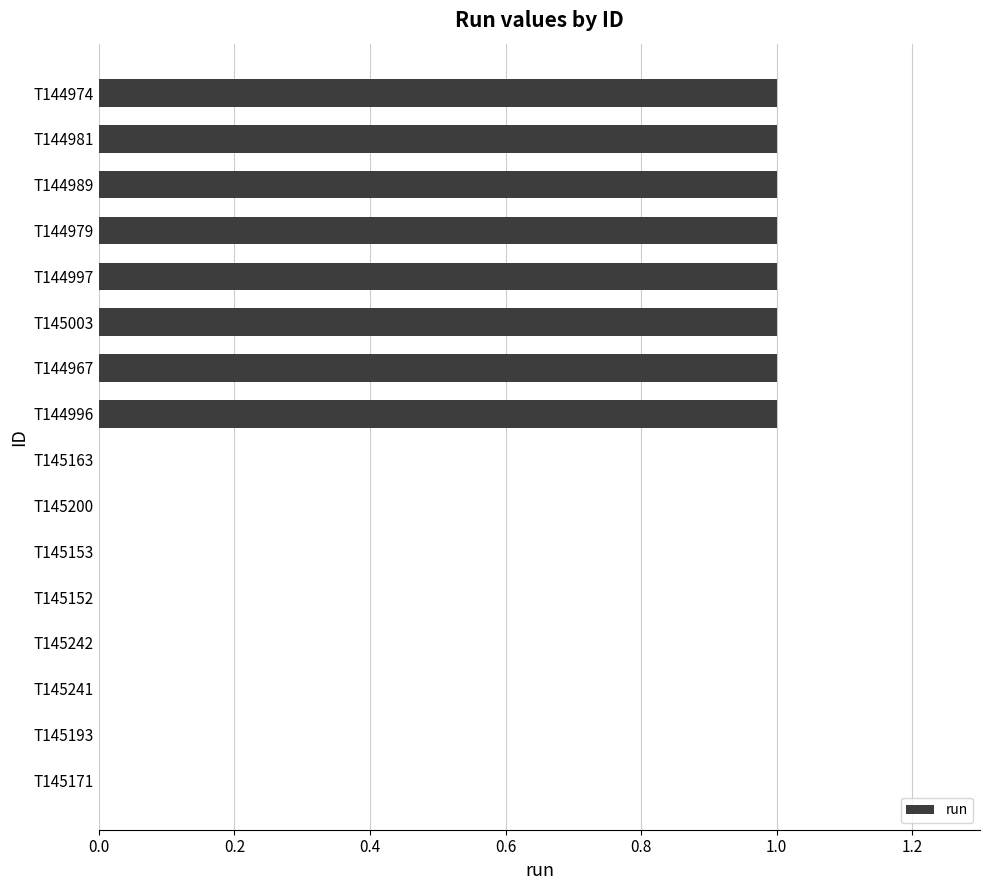

What is the sum of all values?

8